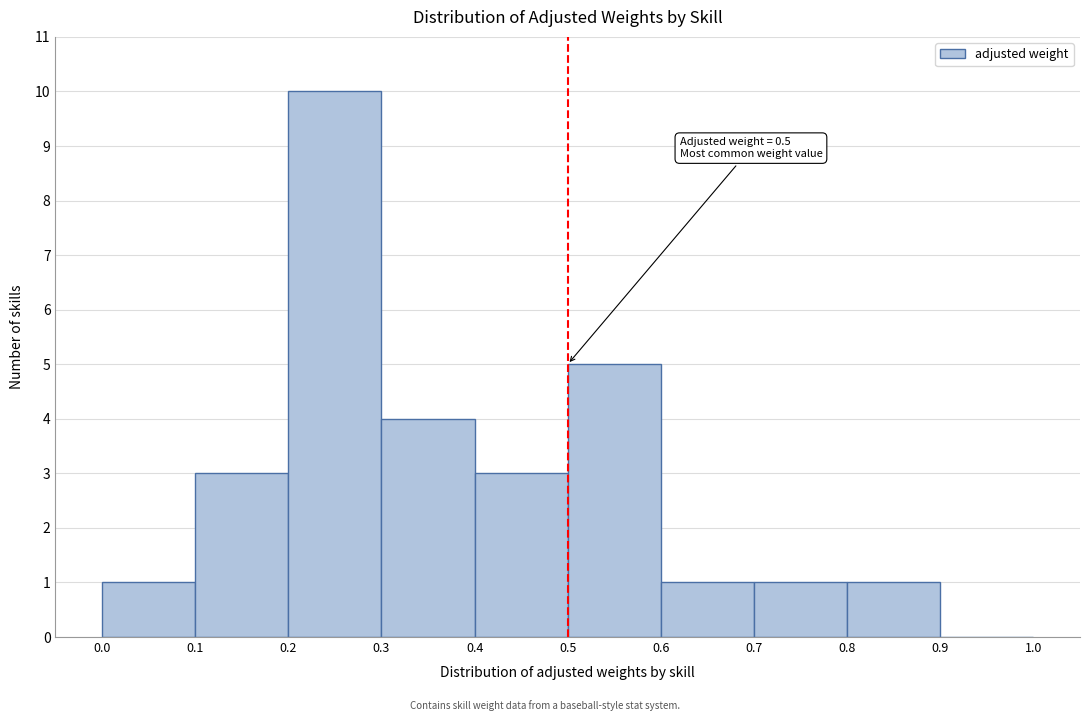

Over which range of the x-axis is the bar tallest?

0.2 to 0.3